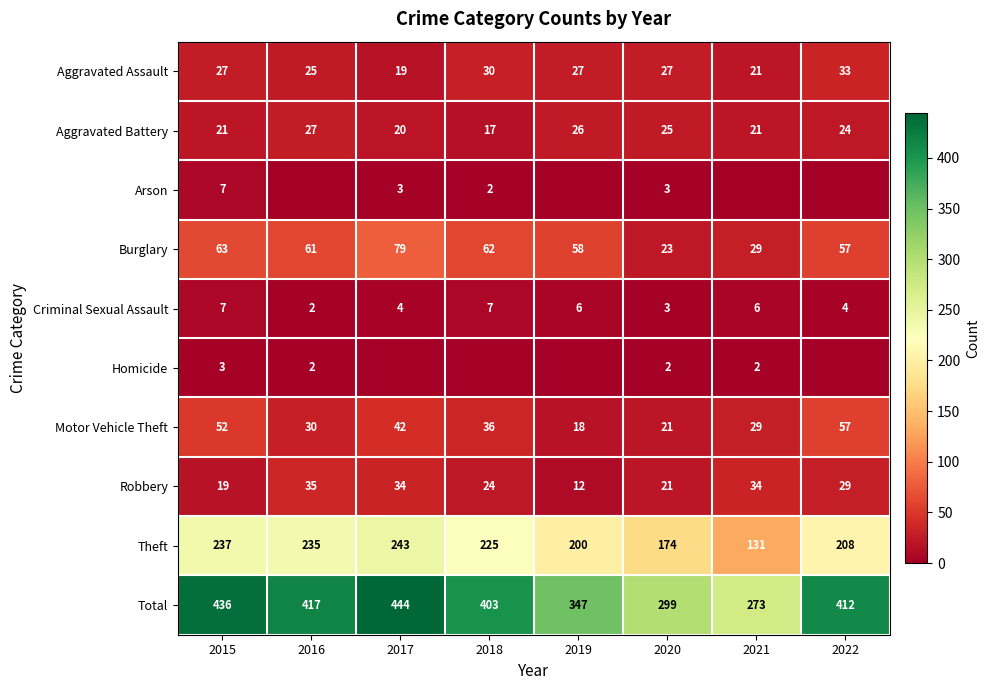

Read the Robbery value at 2016, to the nearest 5.

35